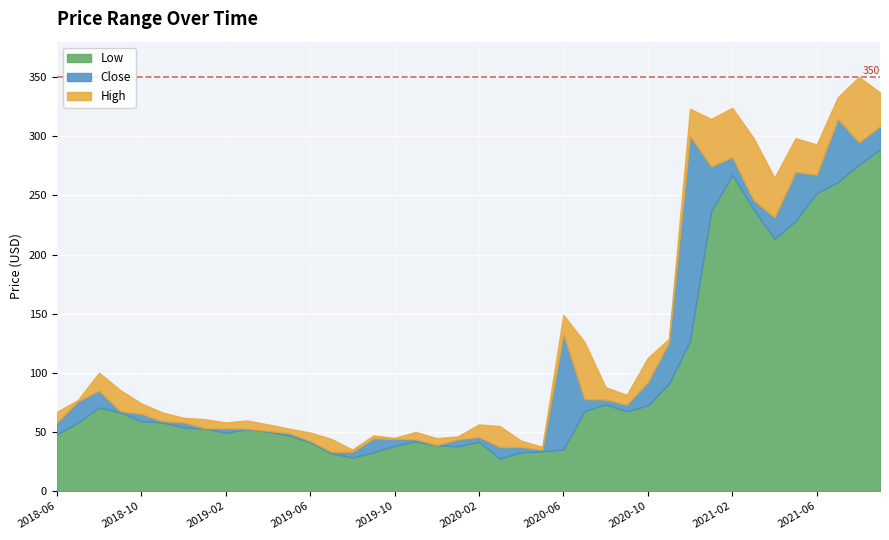

What are all the series names shown in the legend?

Low, Close, High